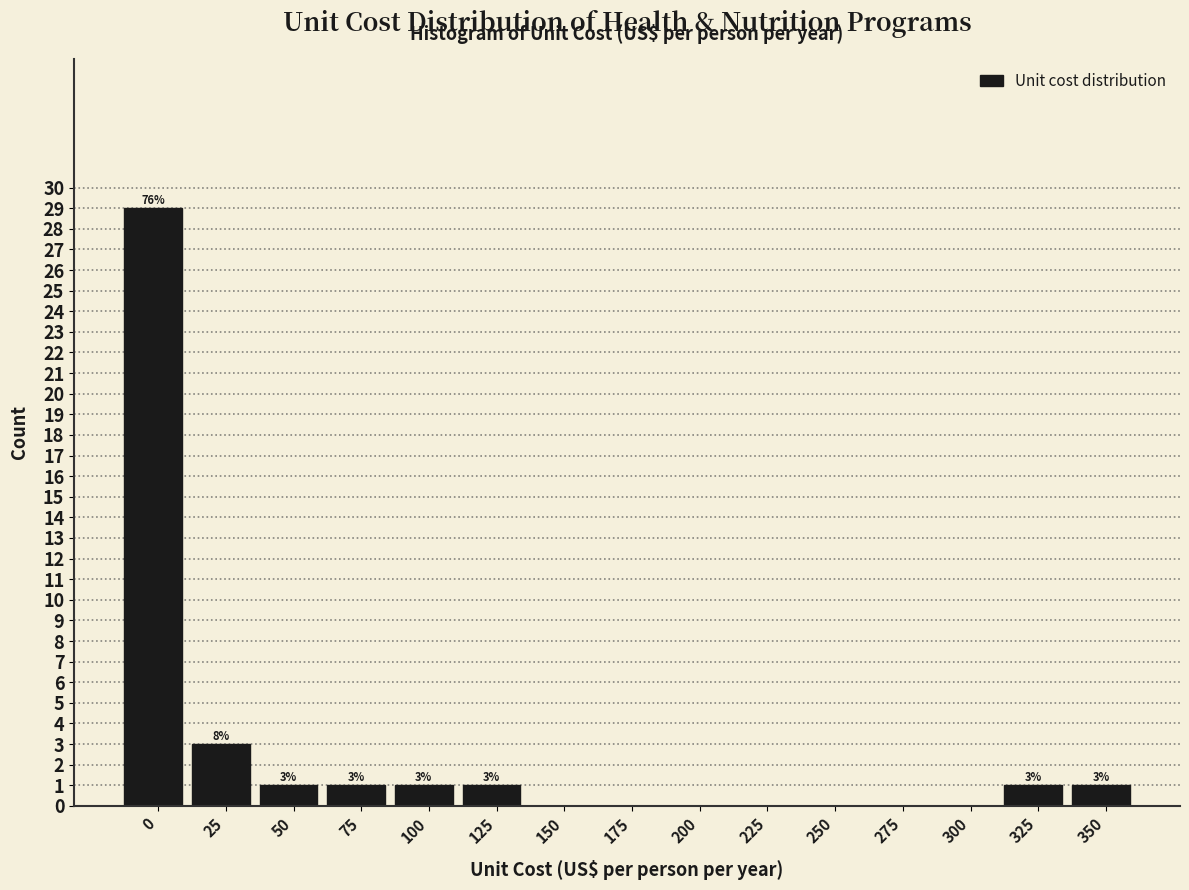

Reading left to right, extract all data points from this chart.

0=29	25=3	50=1	75=1	100=1	125=1	150=0	175=0	200=0	225=0	250=0	275=0	300=0	325=1	350=1